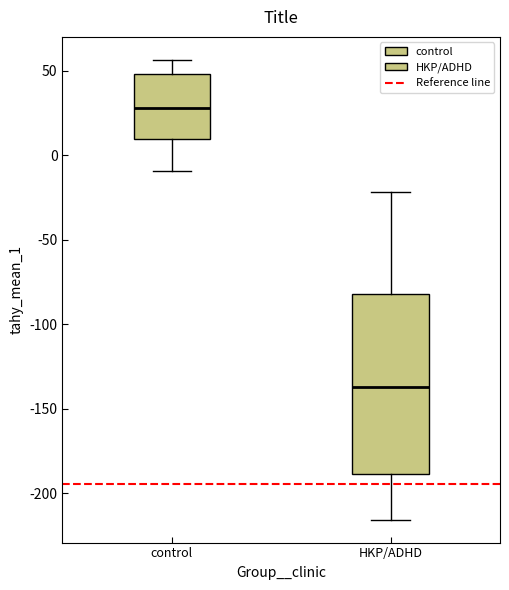

Reading left to right, read every box against the y-axis: the position of its median line, the range the box covers, and the ends of its whiskers. The values are not printed on the chart, so give them approximately, as read against the axis.

control: median 30, box 10 to 50, whiskers -10 to 55
HKP/ADHD: median -135, box -190 to -80, whiskers -215 to -20